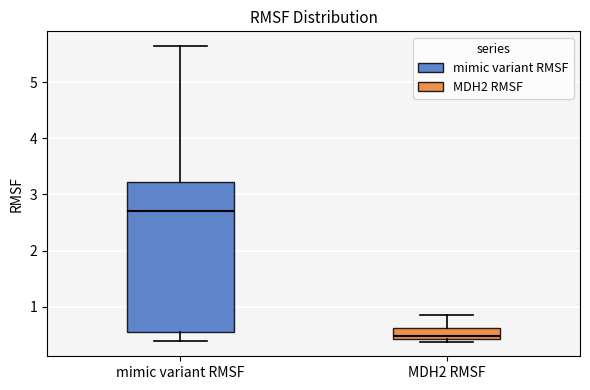

Reading left to right, read every box against the y-axis: the position of its median line, the range the box covers, and the ends of its whiskers. The values are not printed on the chart, so give them approximately, as read against the axis.

mimic variant RMSF: median 2.7, box 0.5 to 3.2, whiskers 0.4 to 5.6
MDH2 RMSF: median 0.5, box 0.4 to 0.6, whiskers 0.4 (just below the box's lower edge) to 0.9